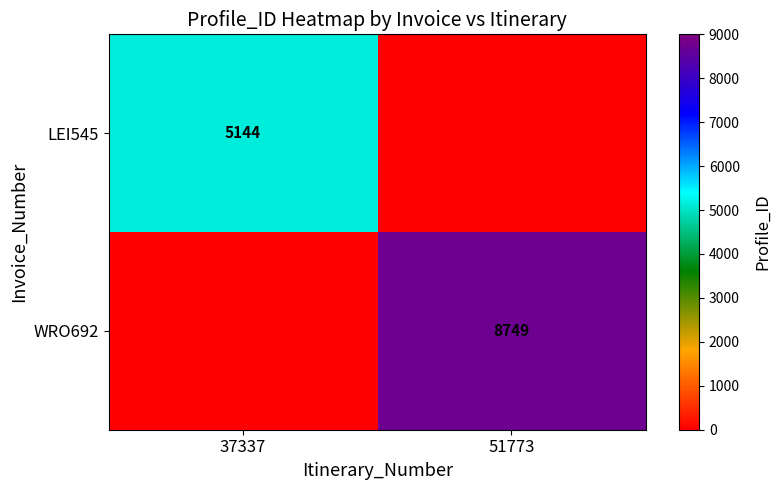

The value of LEI545 at 37337 is 2347. True or false?

False